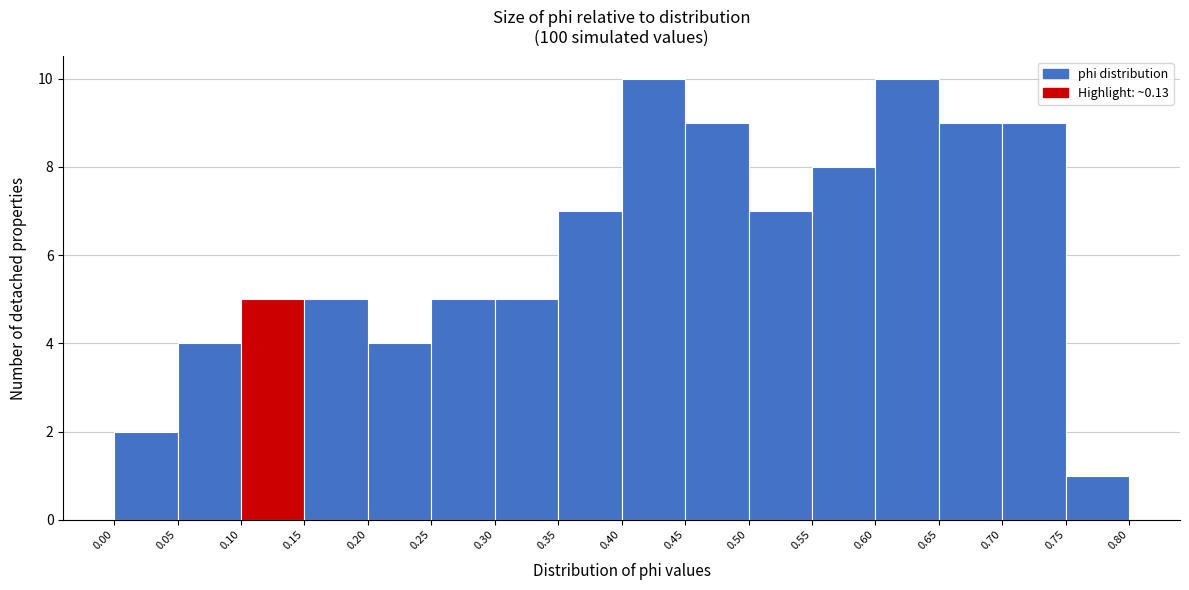

Reading left to right, list every bar in this chart as the range it spans on the x-axis followed by its height. The values are not printed on the chart, so give them approximately, as read against the axis.

0.00 to 0.05: 2
0.05 to 0.10: 4
0.10 to 0.15: 5
0.15 to 0.20: 5
0.20 to 0.25: 4
0.25 to 0.30: 5
0.30 to 0.35: 5
0.35 to 0.40: 7
0.40 to 0.45: 10
0.45 to 0.50: 9
0.50 to 0.55: 7
0.55 to 0.60: 8
0.60 to 0.65: 10
0.65 to 0.70: 9
0.70 to 0.75: 9
0.75 to 0.80: 1